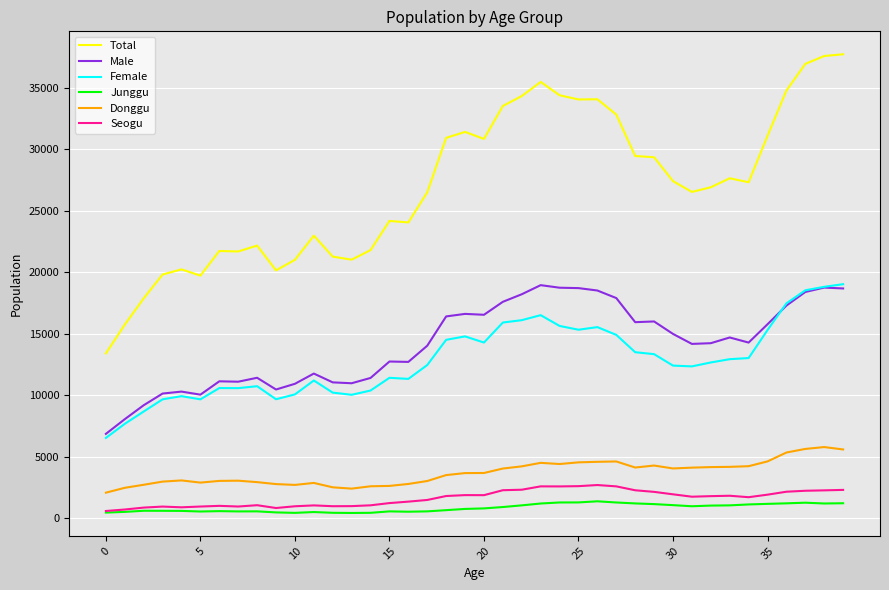

Which series has the largest total across all categories?

Total